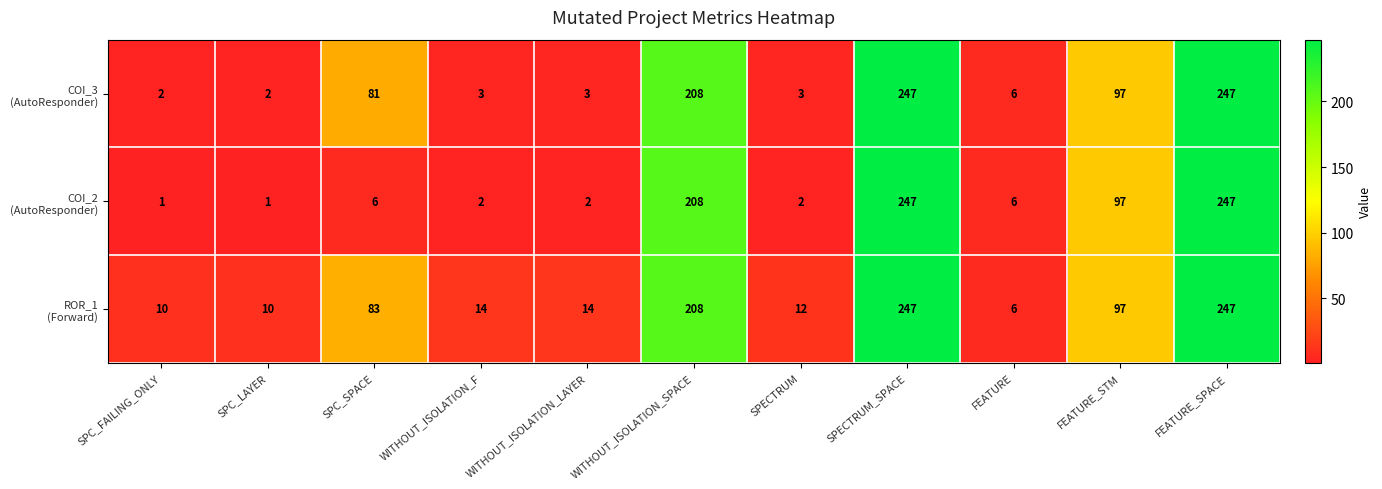

What is the total value across all series at WITHOUT_ISOLATION_SPACE?

624